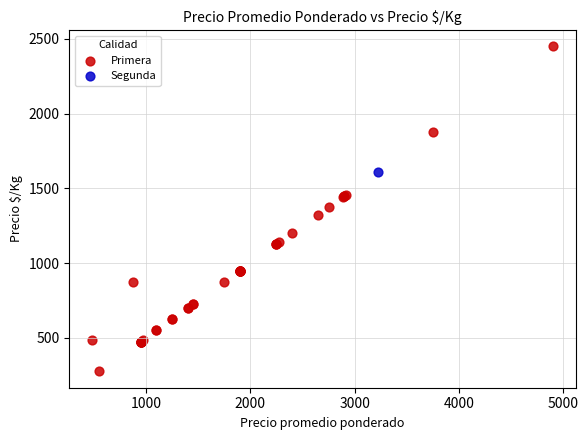

What are all the series names shown in the legend?

Primera, Segunda